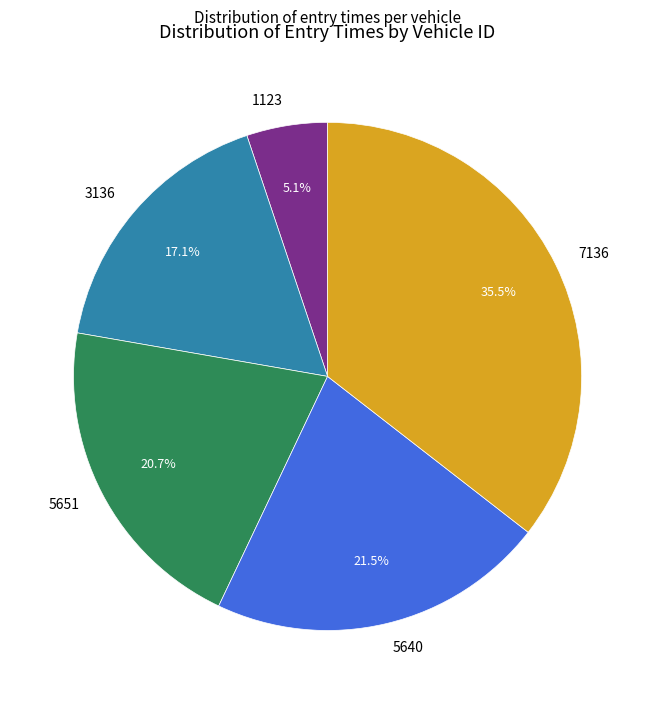

Between 5651 and 7136, which is larger?

7136